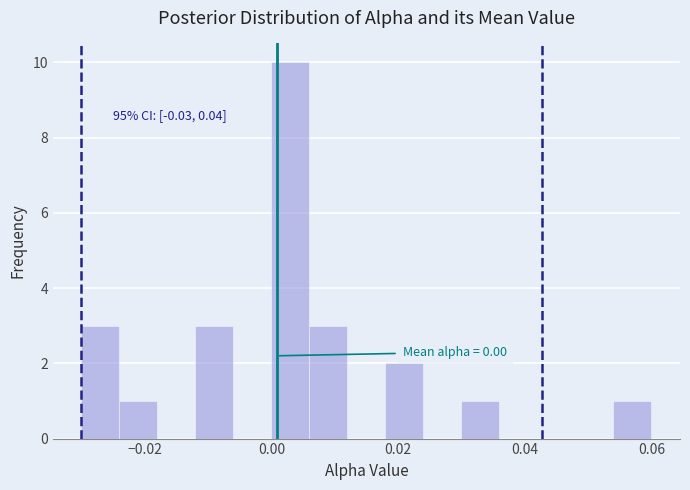

Read against the x-axis, roughly where is the centre of the tallest bar?

0.004